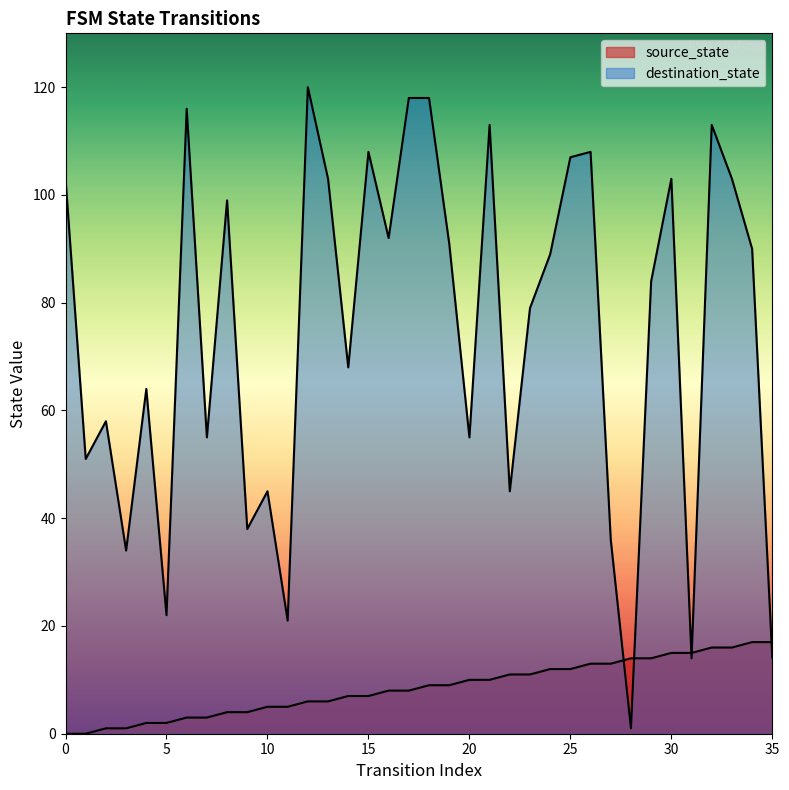

Between 0 and 35, which series saw the biggest shift?

destination_state